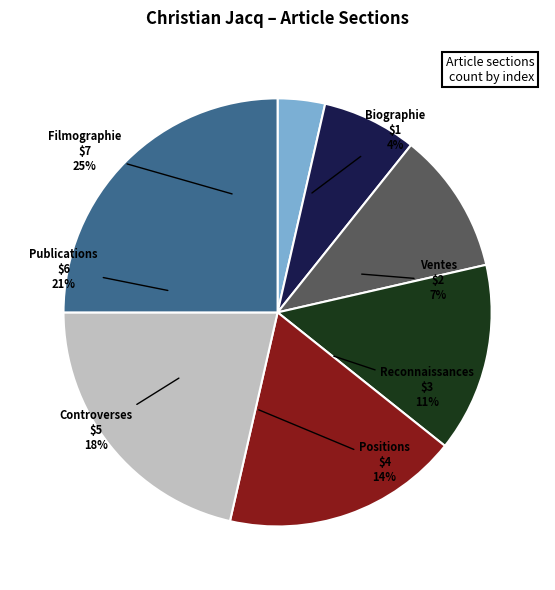

What portion of the pie excludes Filmographie?

75.0%